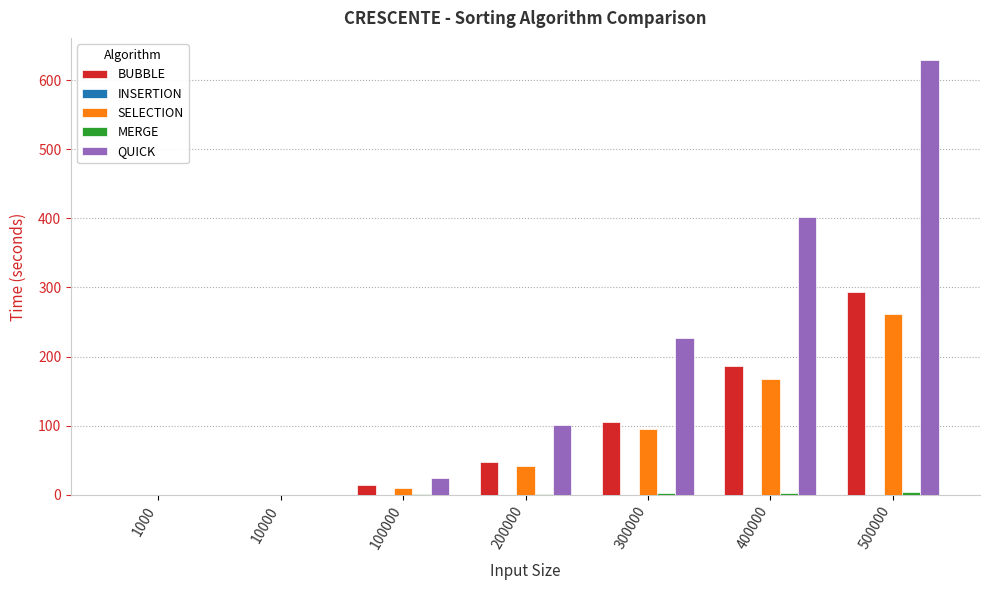

Which series changed the most between 400000 and 500000?

QUICK